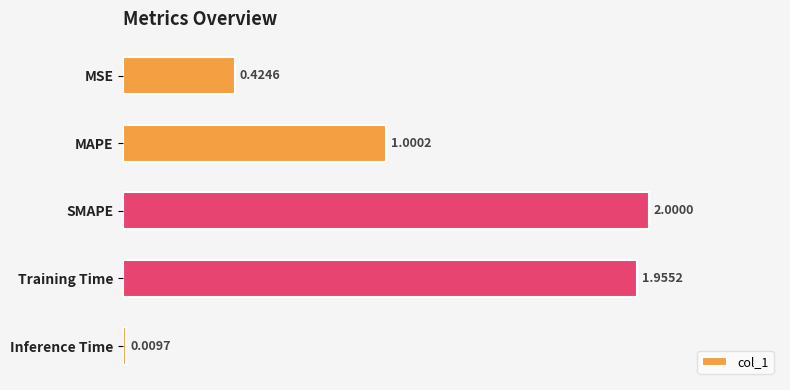

Which category has the highest value across all series?

SMAPE